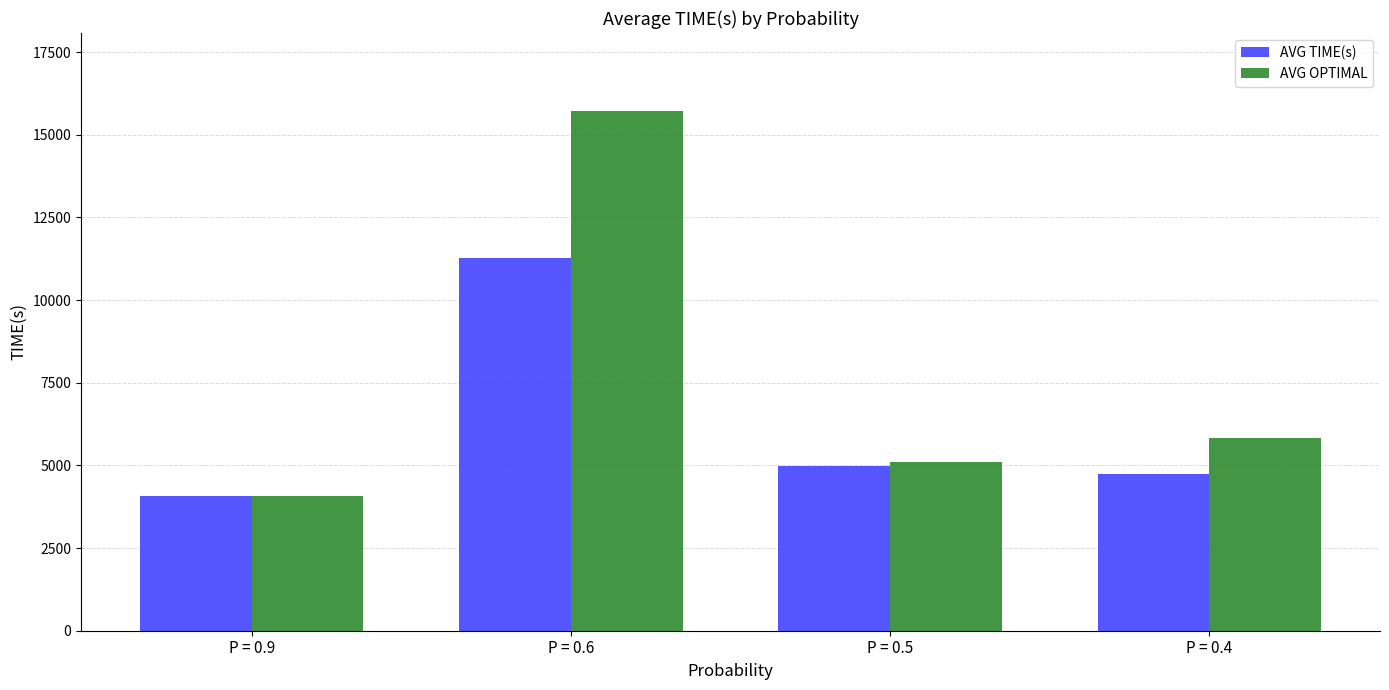

Reading right to left, what are all the values shown in this chart?

AVG TIME(s): 4737.9	4990.2	11284.9	4086.1
AVG OPTIMAL: 5829.1	5094.7	15720.7	4086.1